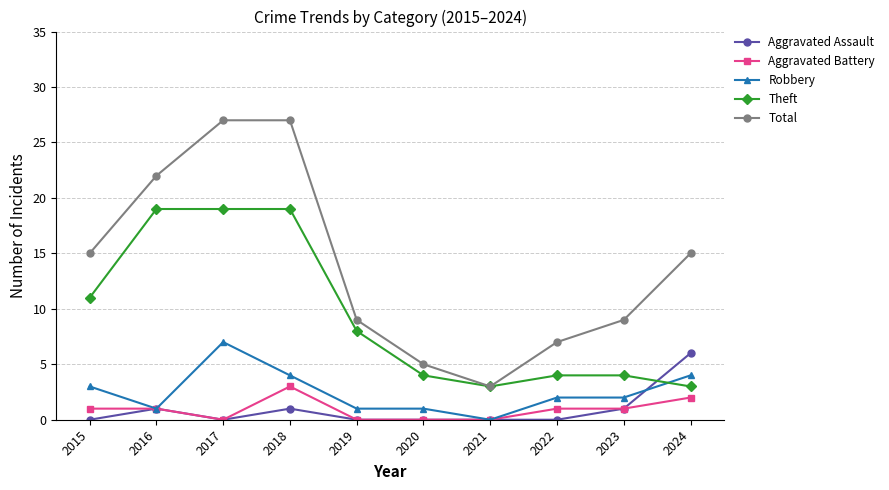

How many intersections are there between Aggravated Assault and Theft?

1